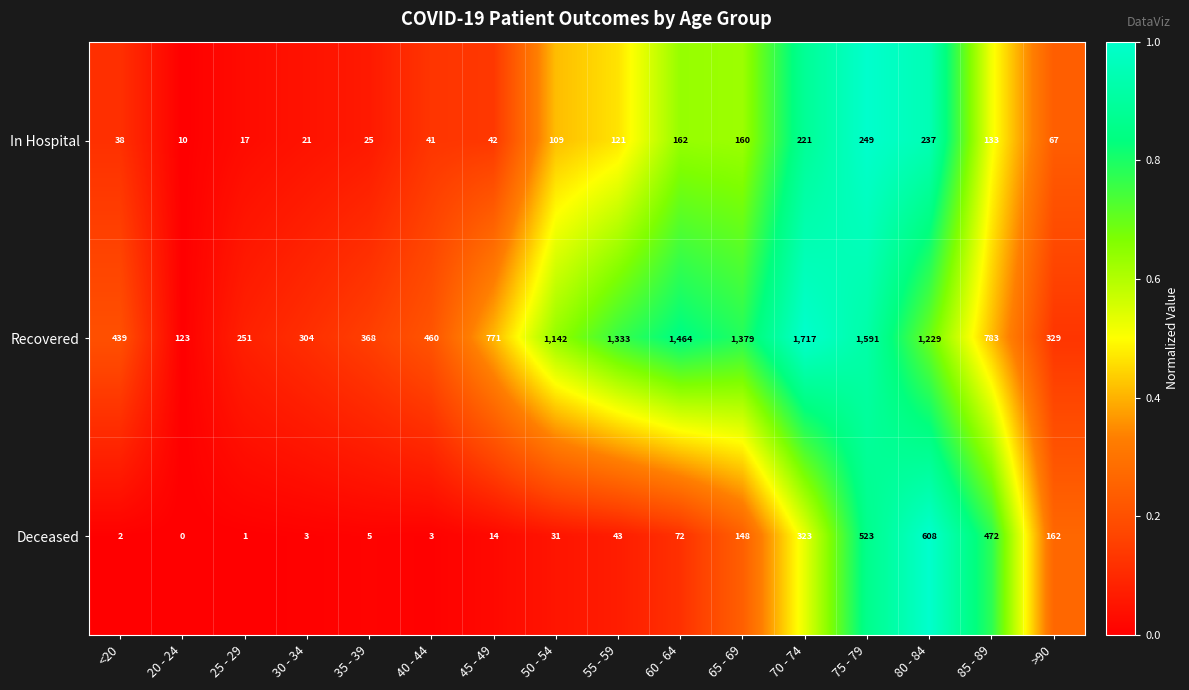

How many series are shown in this chart?

3